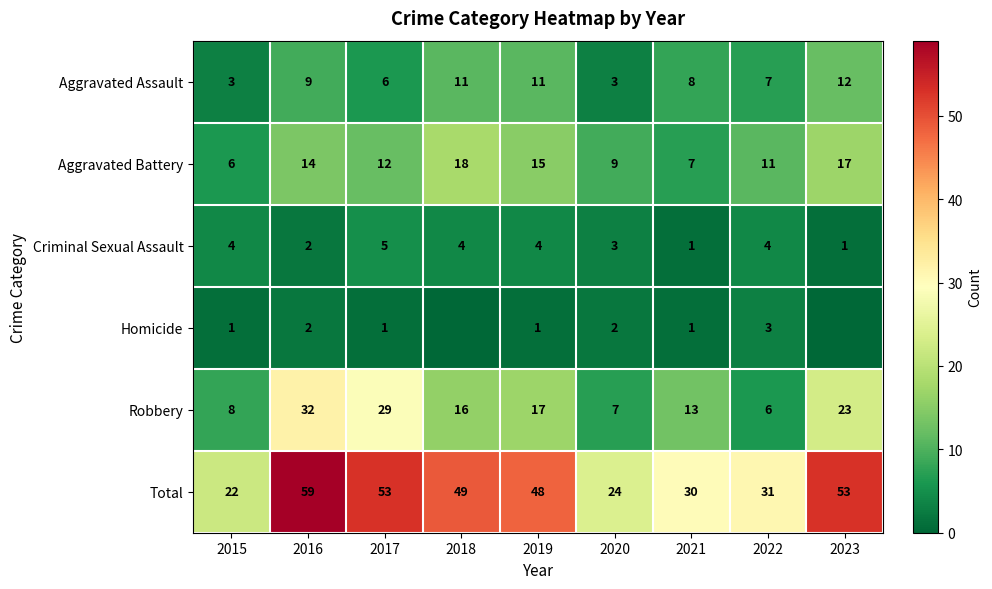

True or false: Total has a value of 53 at 2023.

True